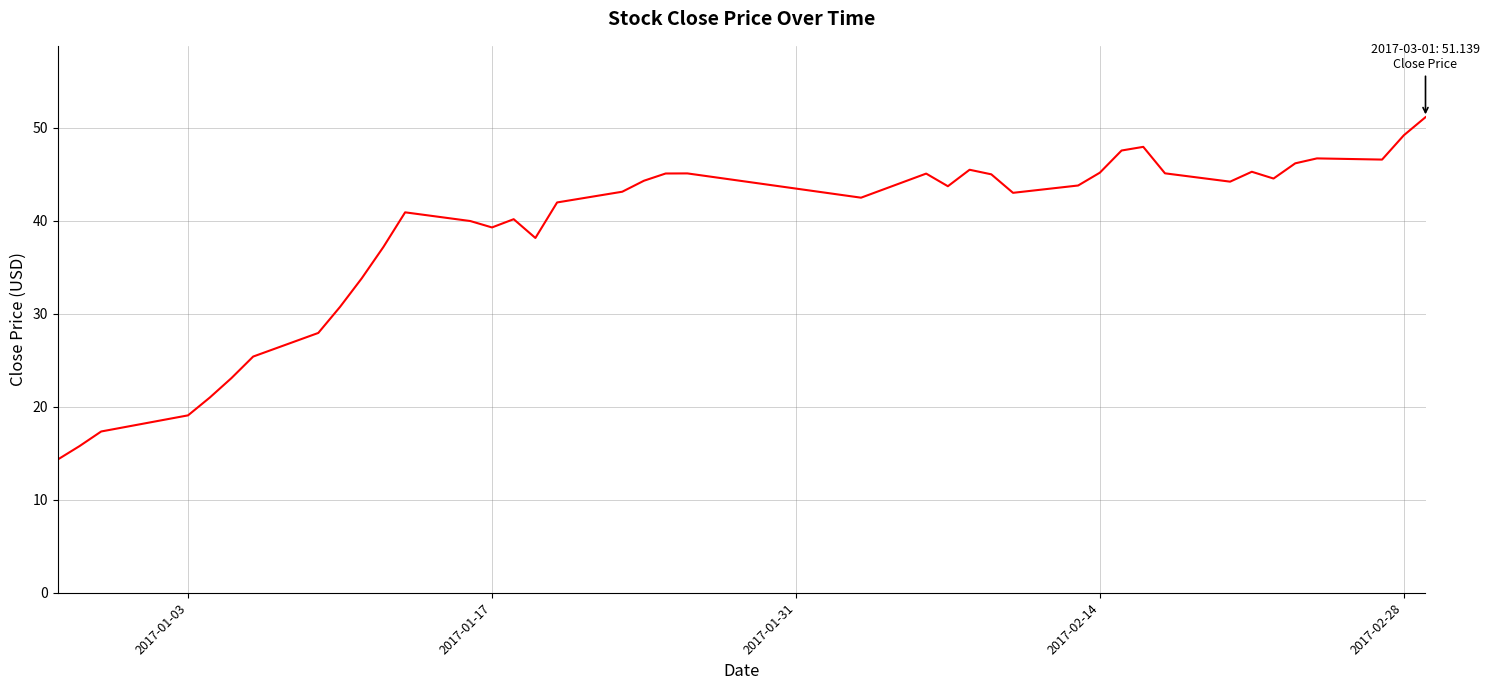

What is the maximum value shown in the chart?

51.1